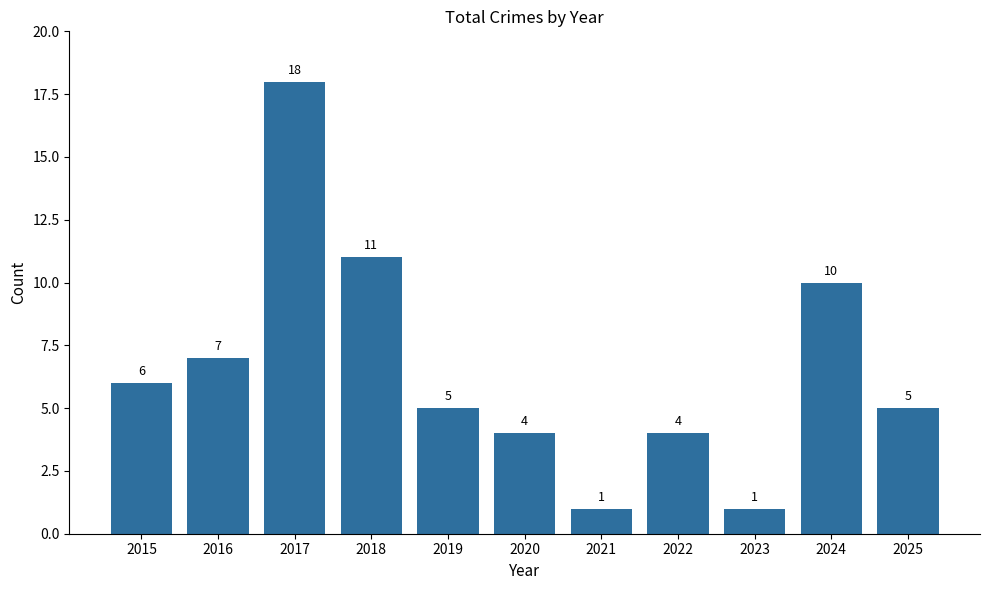

Reading left to right, what are all the values shown in this chart?

6	7	18	11	5	4	1	4	1	10	5